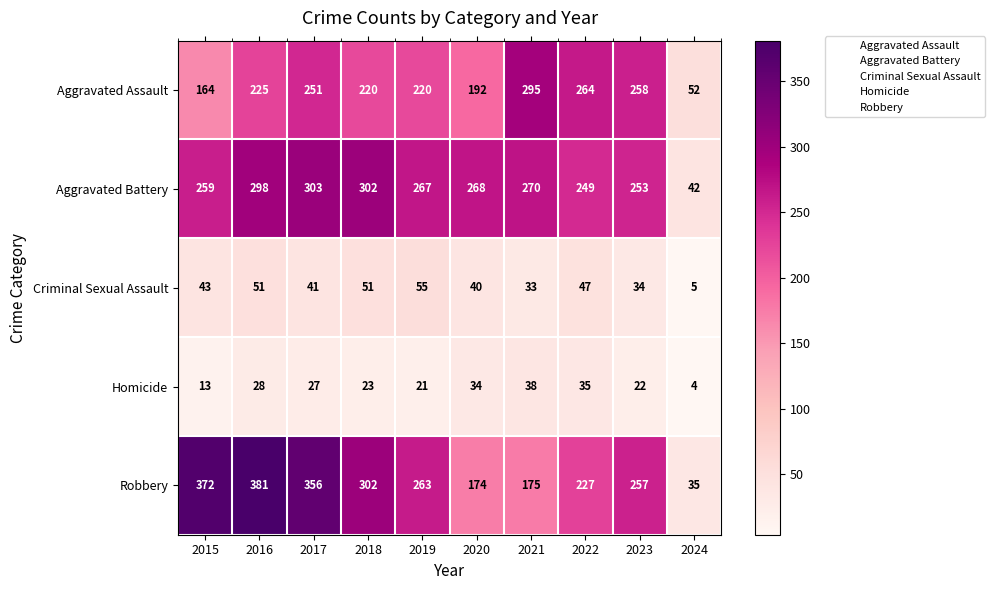

Rank the series at 2021 from highest to lowest value.

Aggravated Assault, Aggravated Battery, Robbery, Homicide, Criminal Sexual Assault